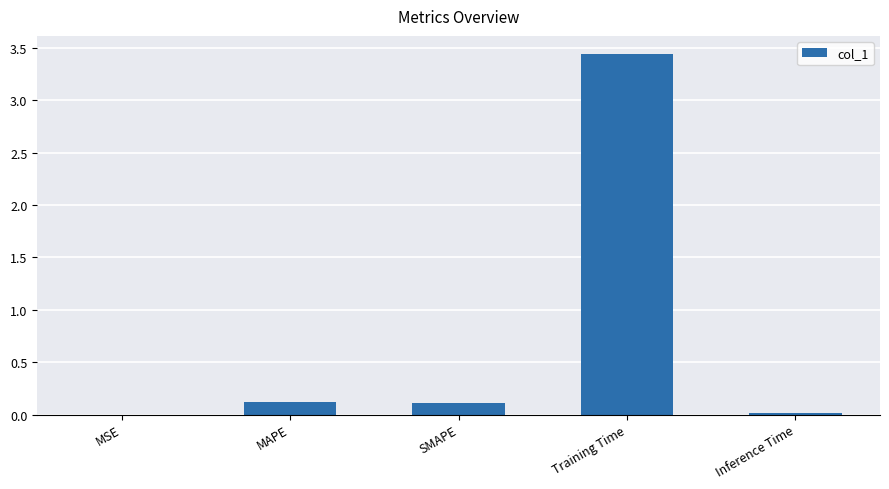

Which has a higher value, SMAPE or Training Time?

Training Time